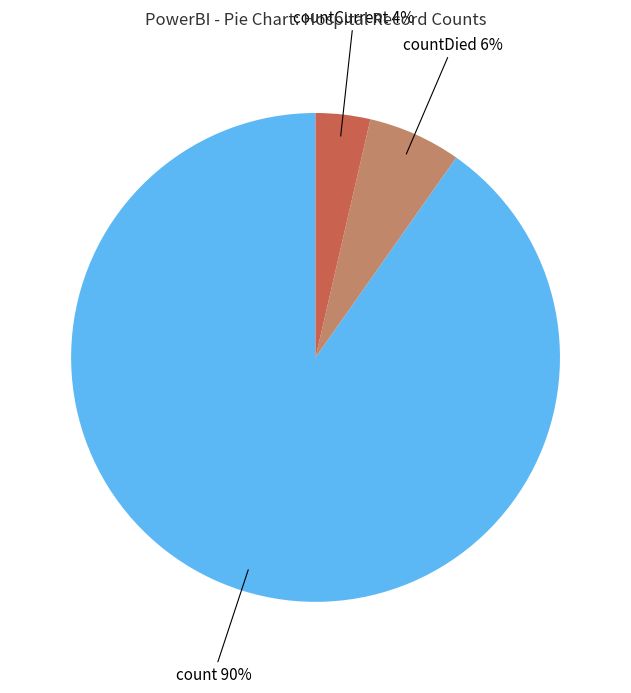

Combined, do countCurrent and count account for over 50%?

Yes